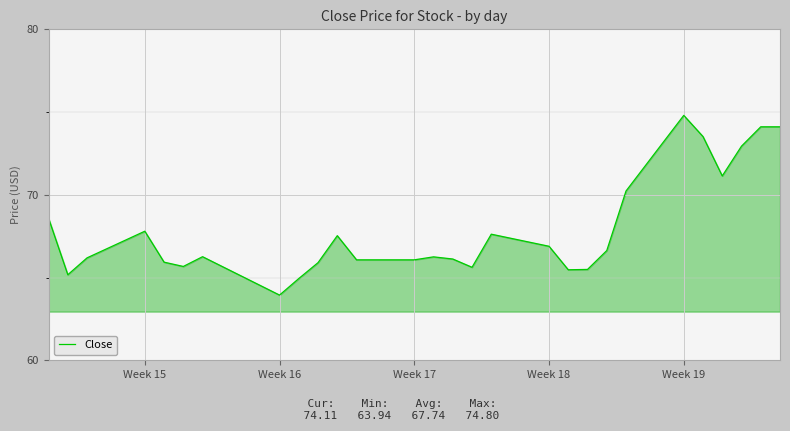

How many distinct data groups are displayed?

1